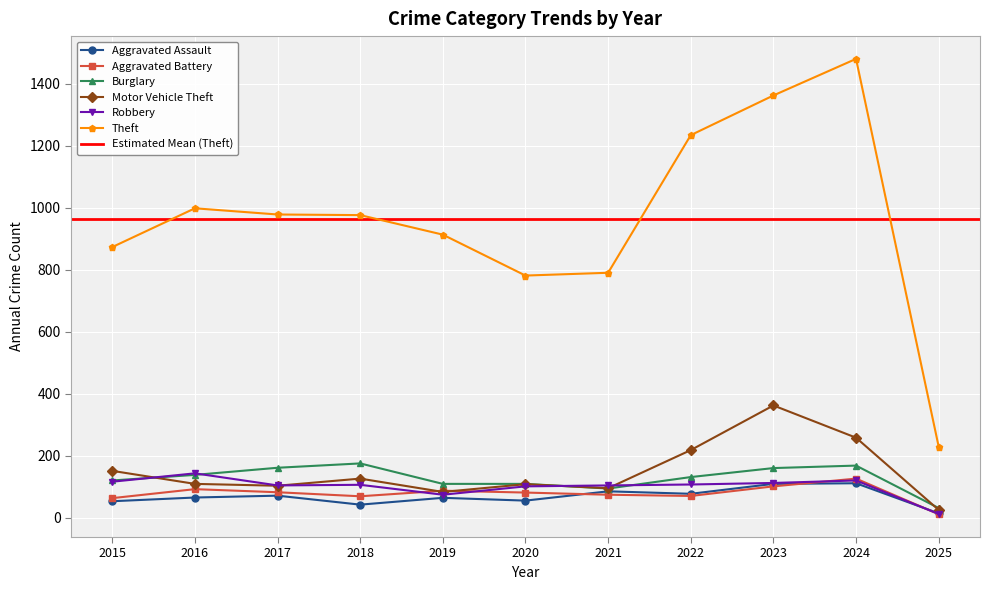

Where is Aggravated Battery nearest to the value 69?

2018